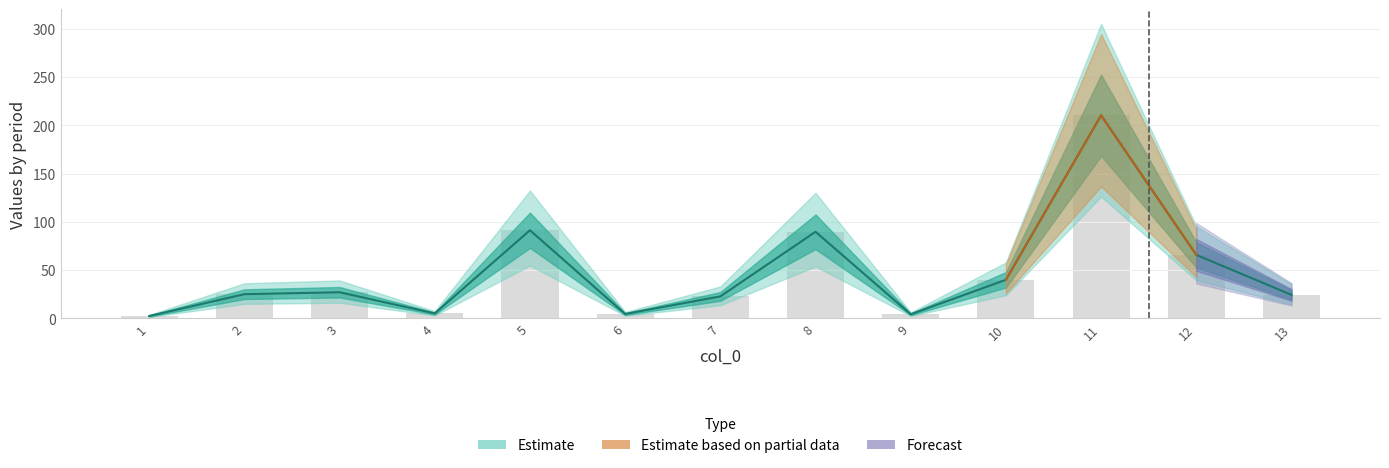

List the labels in order of value, smallest first.

1, 9, 6, 4, 7, 13, 2, 3, 10, 12, 8, 5, 11